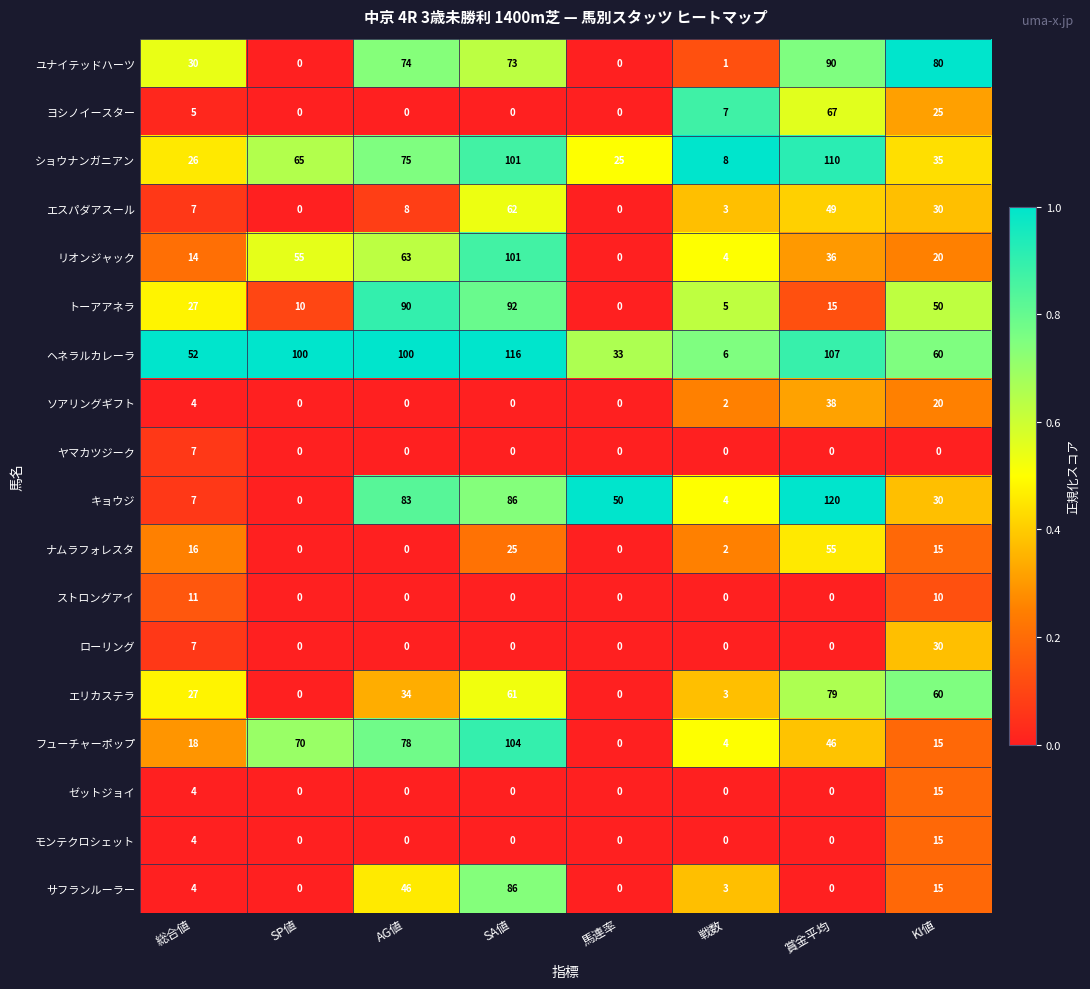

At how many categories does at least one series exceed 39?

7